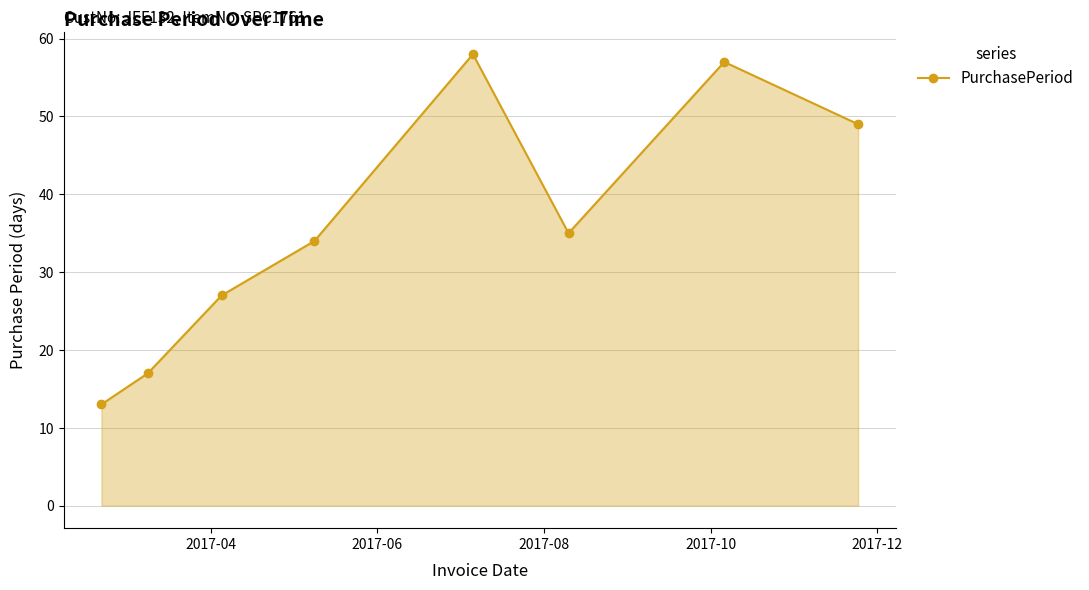

Count the number of data series in this chart.

1